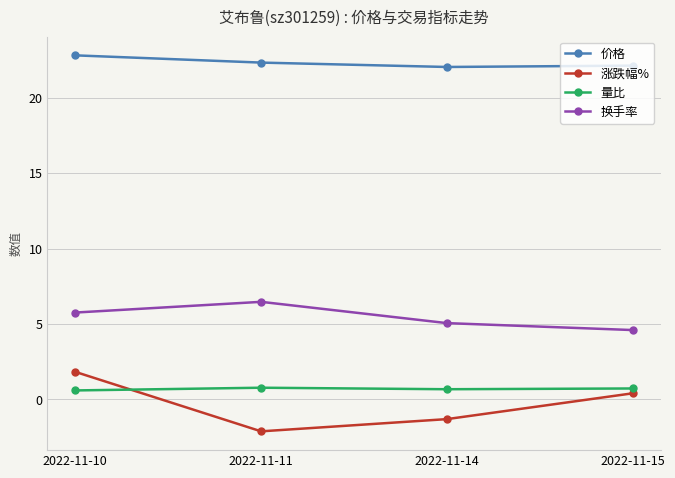

What is the difference between the highest and lowest values at 2022-11-15?

21.7